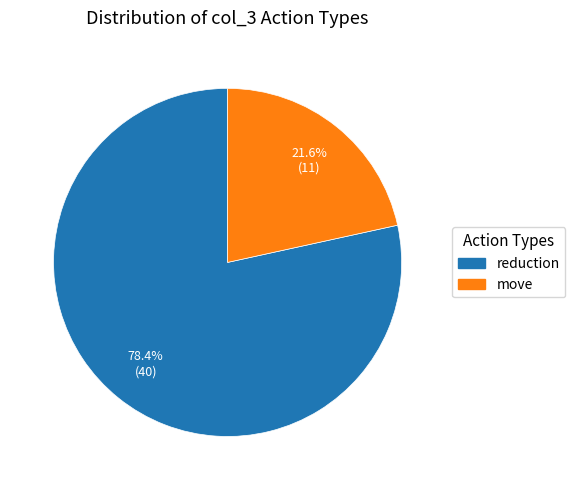

To the nearest percent, what is the combined percentage of move and reduction?

100%